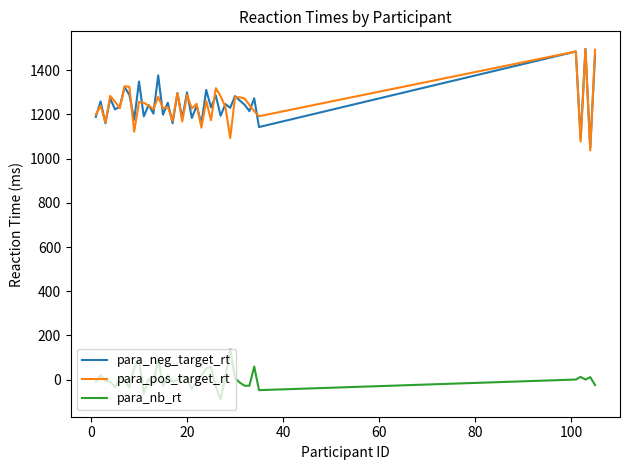

What is the highest value of the para_nb_rt series?

137